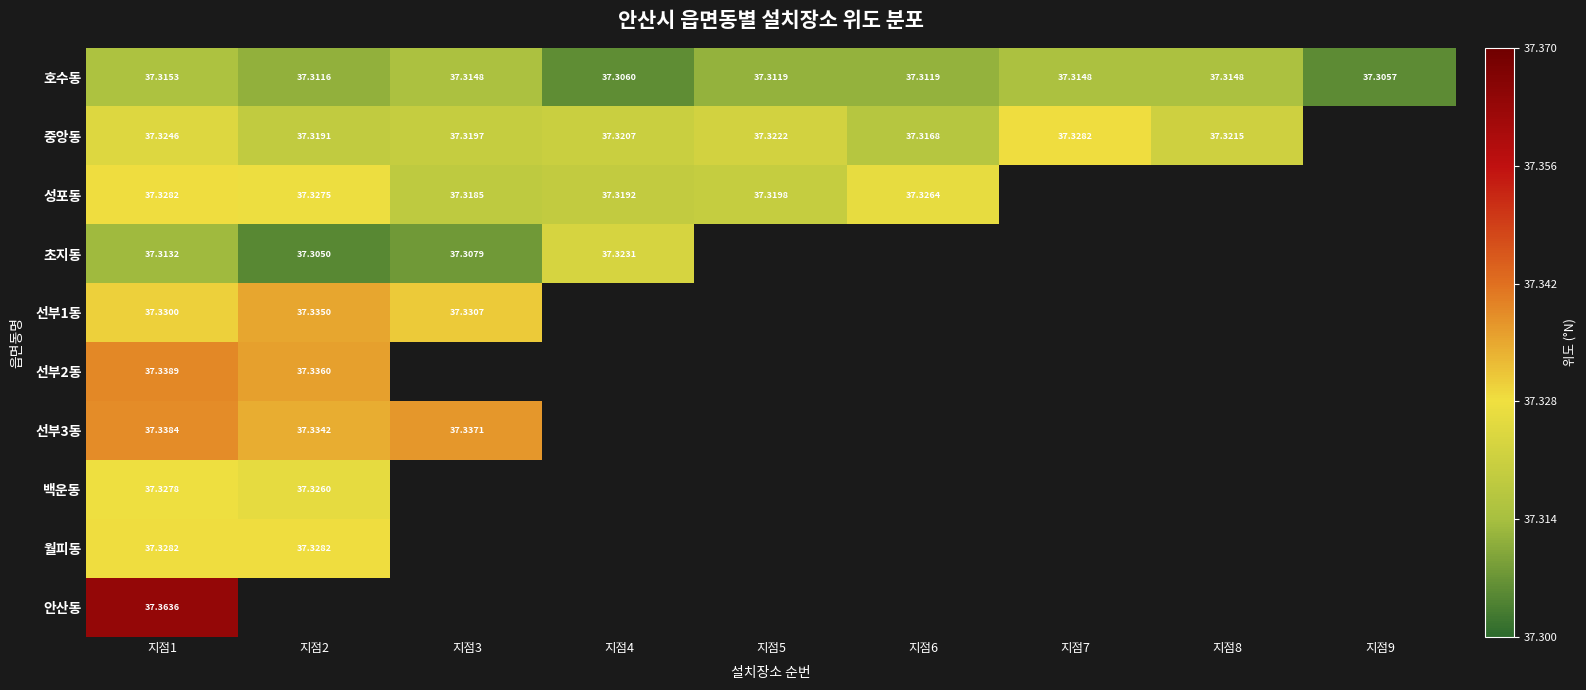

How many positive values does the 중앙동 series have?

8